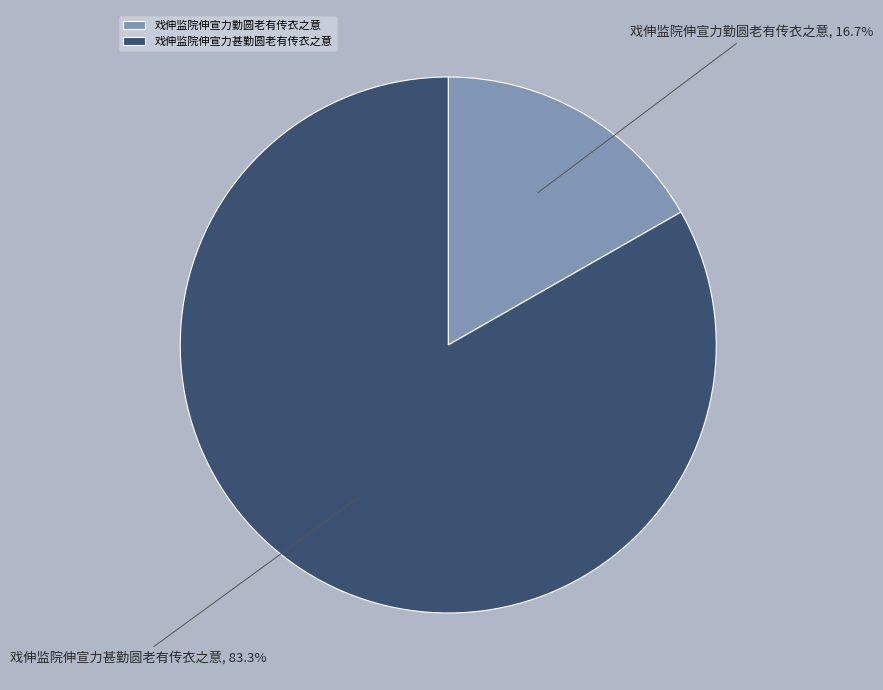

Does 戏伸监院伸宣力勤圆老有传衣之意 account for over 50% of the chart?

No